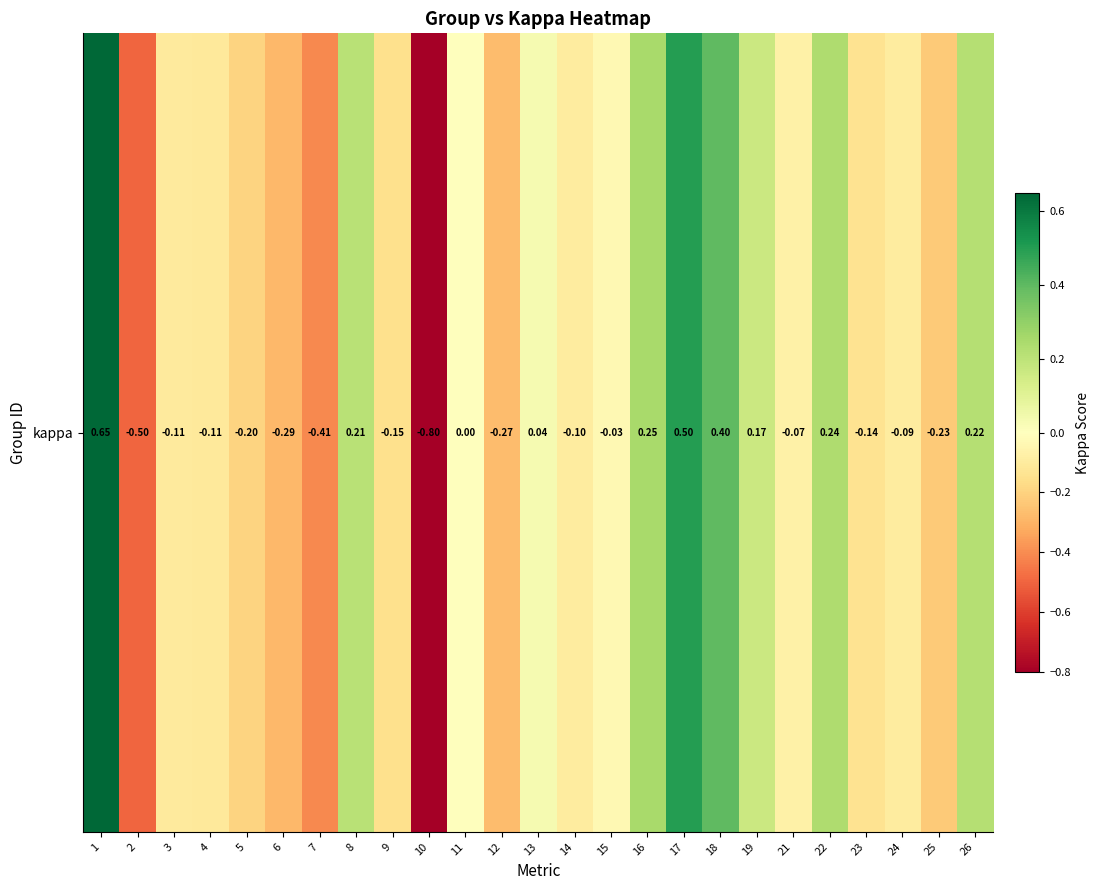

What is the change in value from 7 to 17?

+0.9